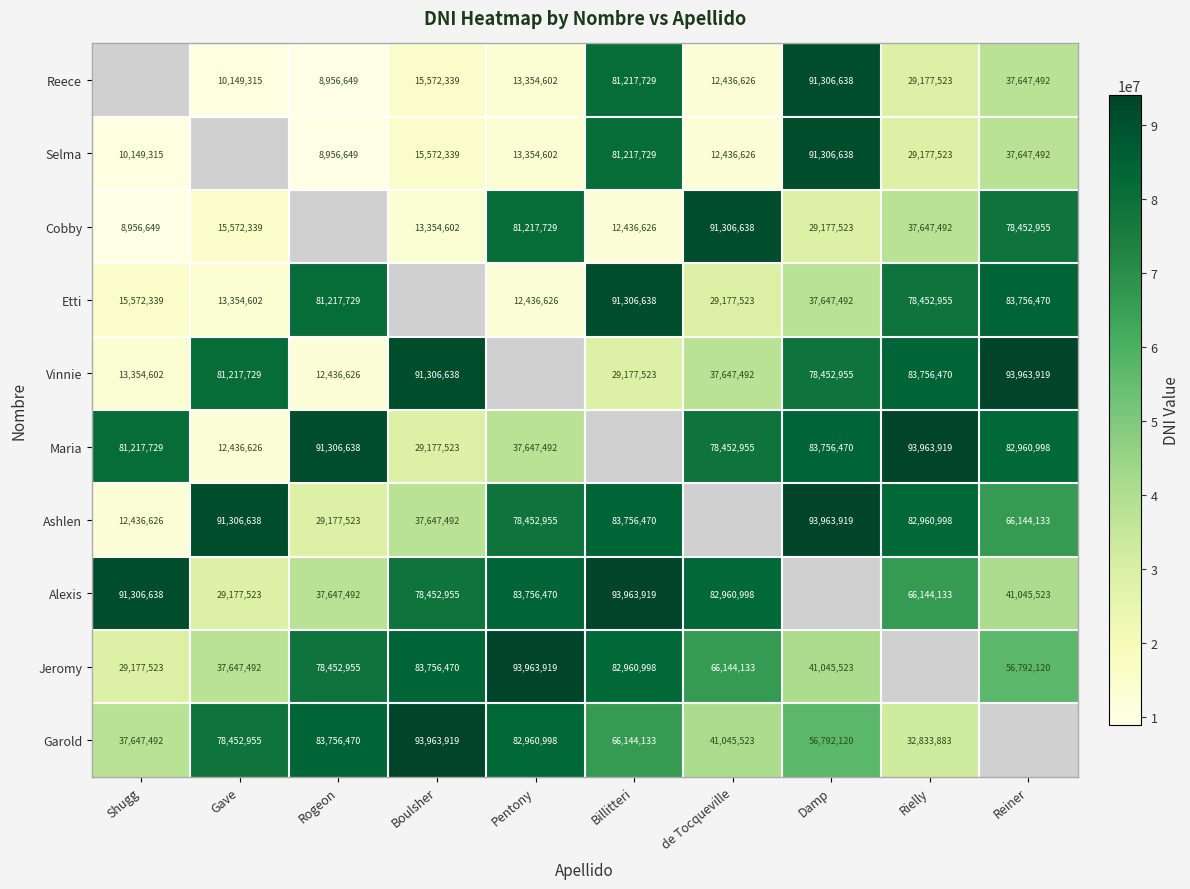

True or false: Alexis has a value of 36979591.0 at Rielly.

False